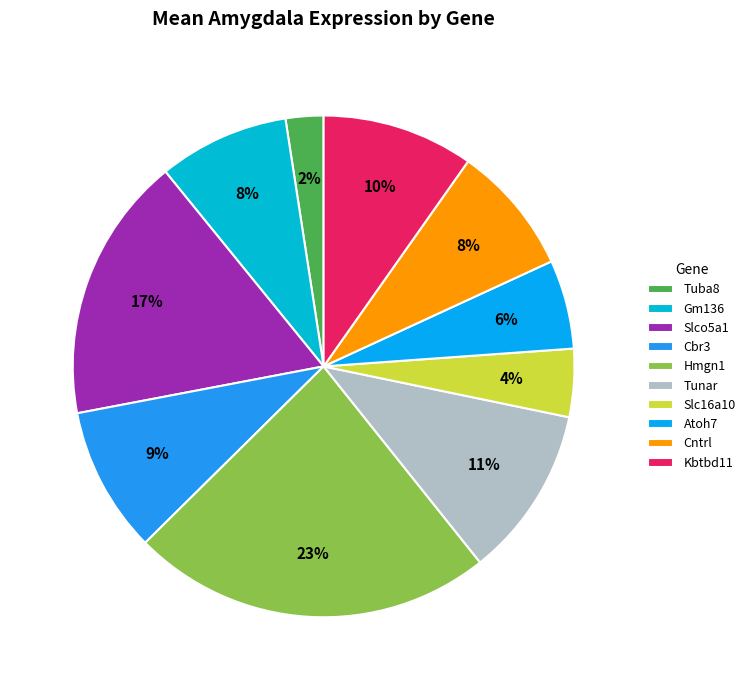

To the nearest percent, what is the average slice percentage?

10%